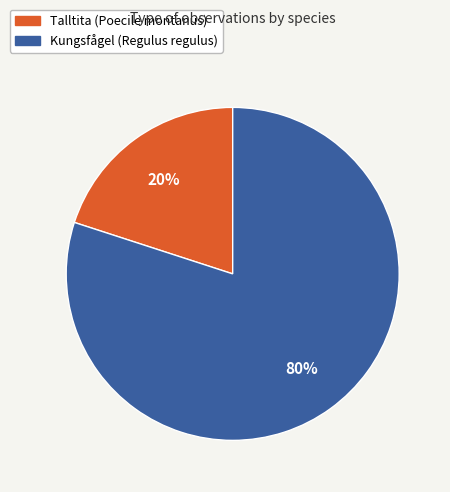

Rank the categories by value from lowest to highest.

Talltita (Poecile montanus), Kungsfågel (Regulus regulus)